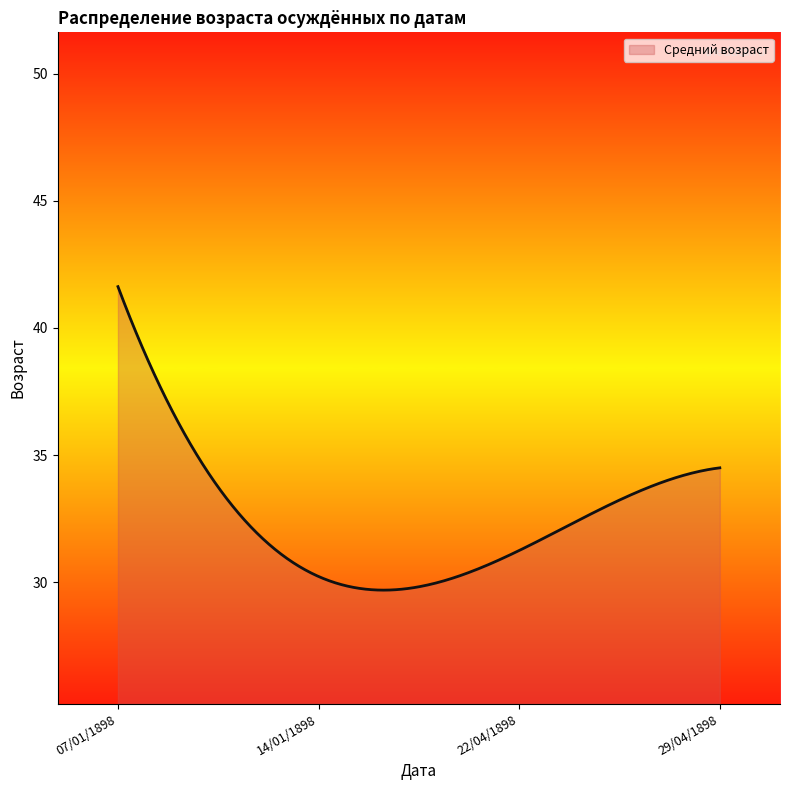

What is the difference between the maximum and minimum values?

11.9